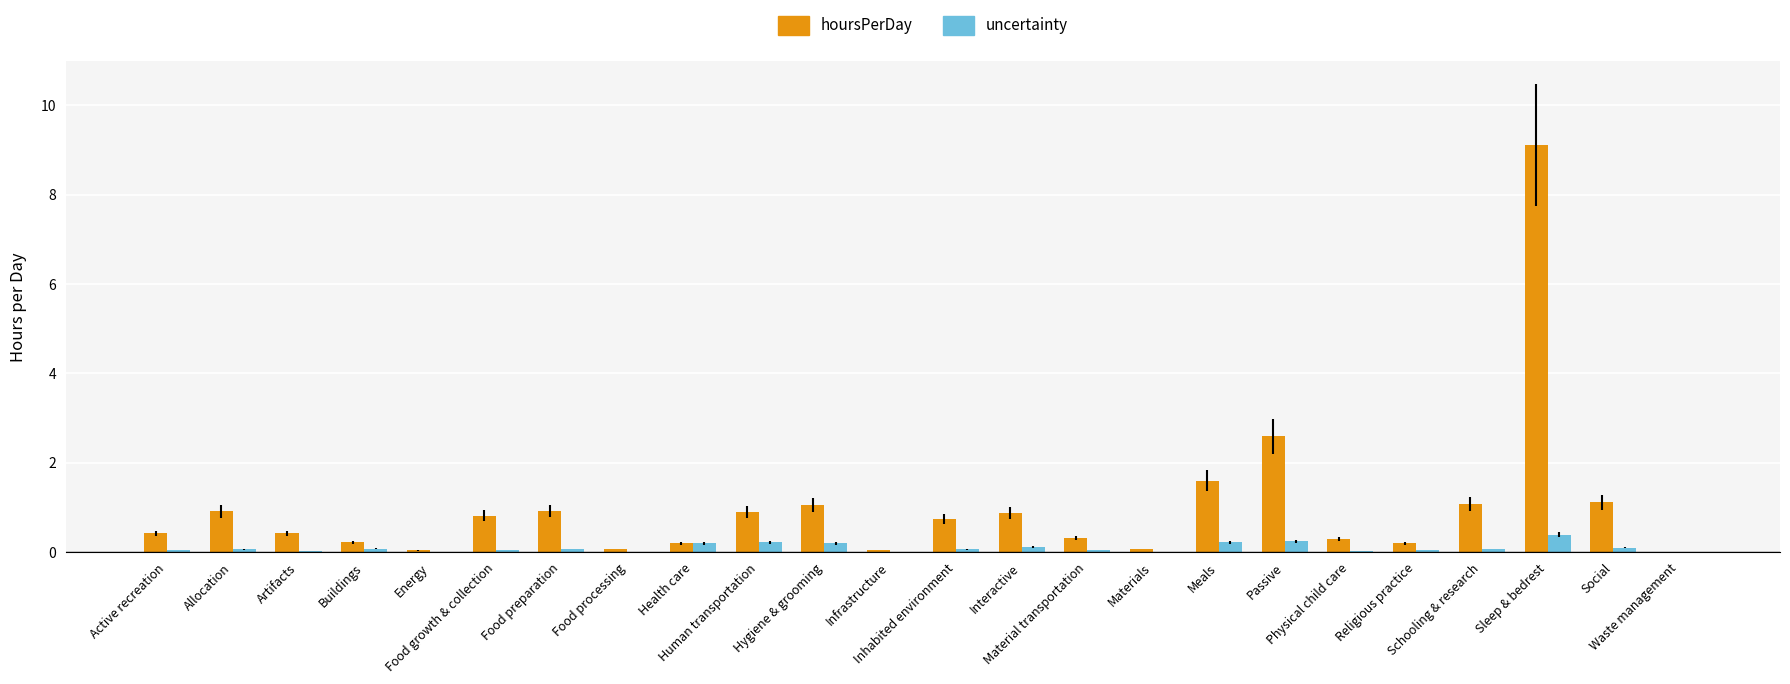

Which series has the largest total across all categories?

hoursPerDay